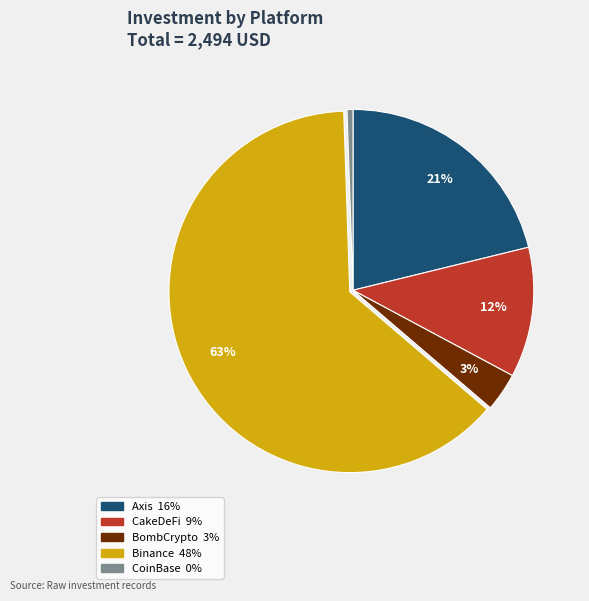

How many slices are in this pie chart?

5